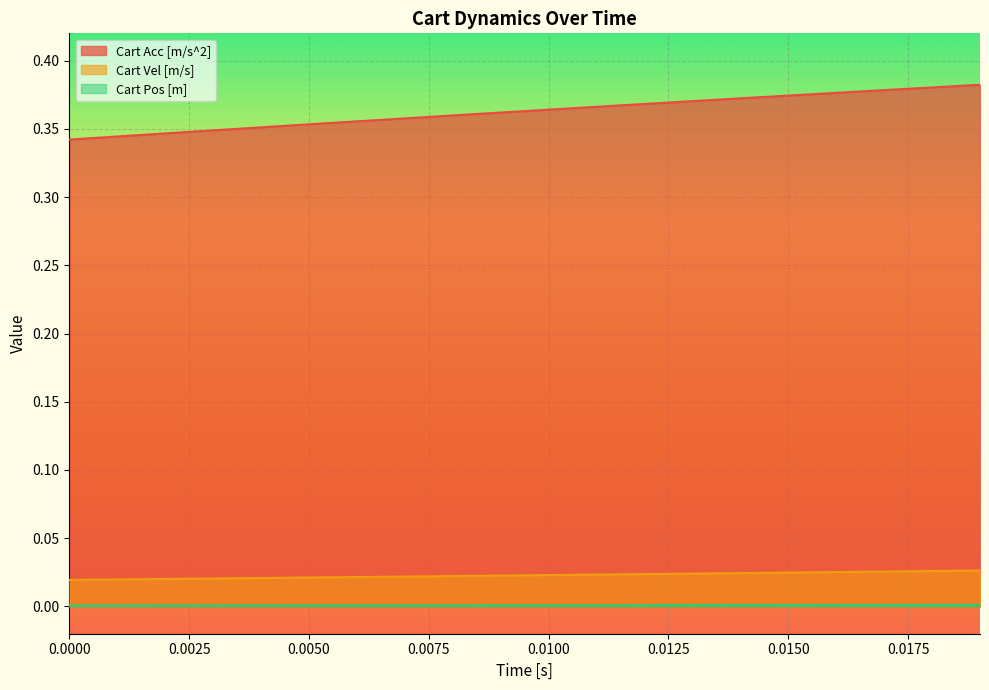

True or false: Cart Acc [m/s^2] and Cart Pos [m] cross at least once.

False